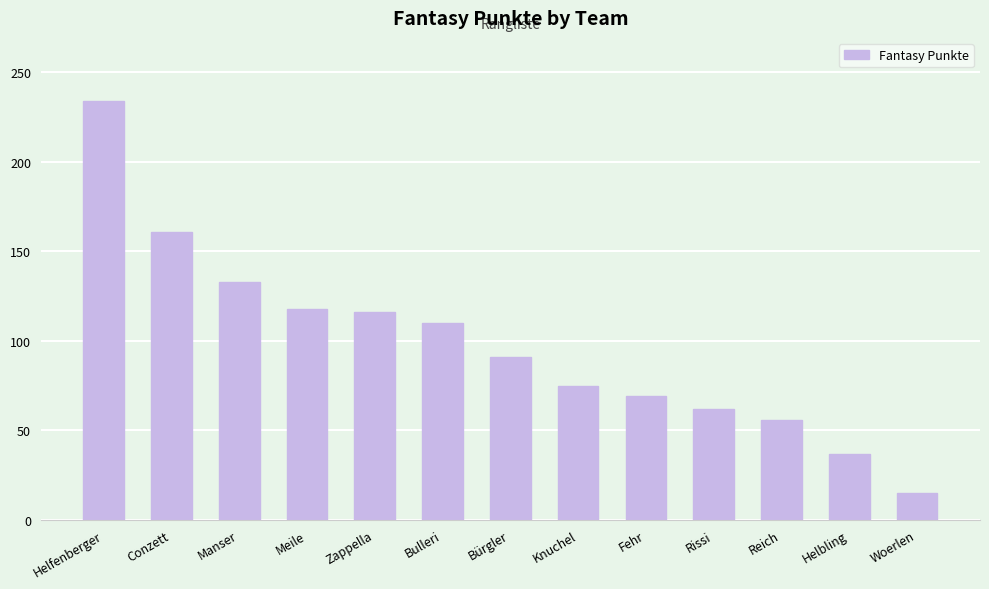

What is the value of the 7th bar from the left?

91